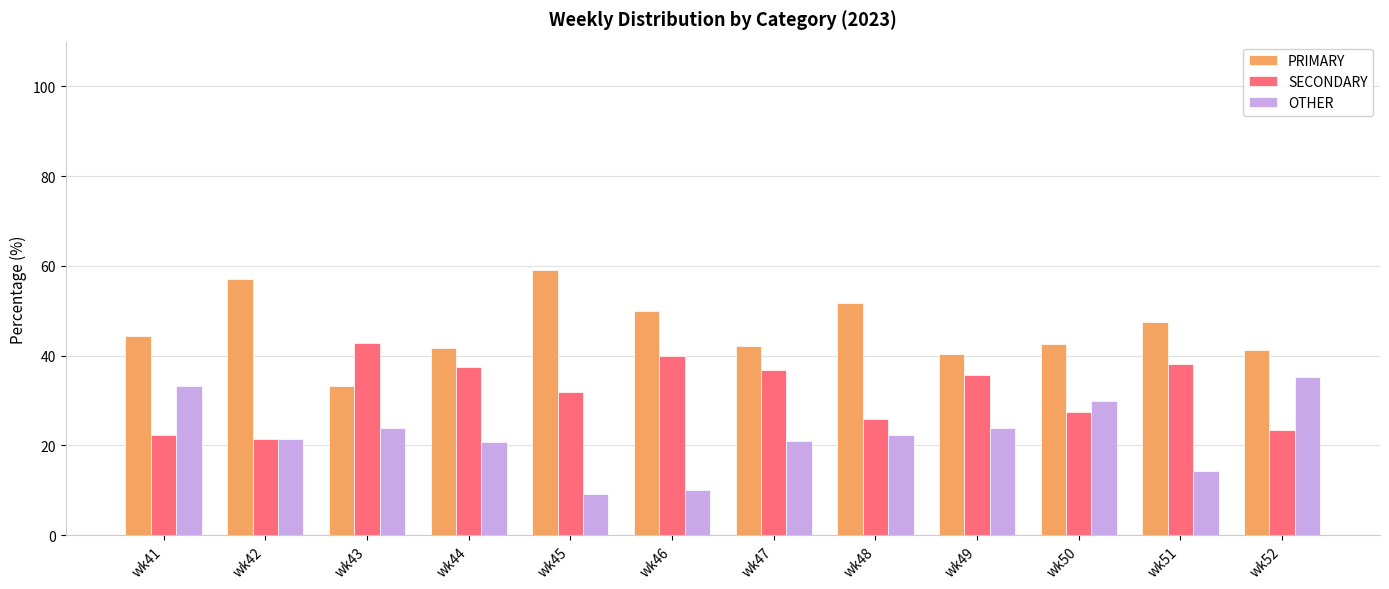

How many data points in PRIMARY are above 44?

6